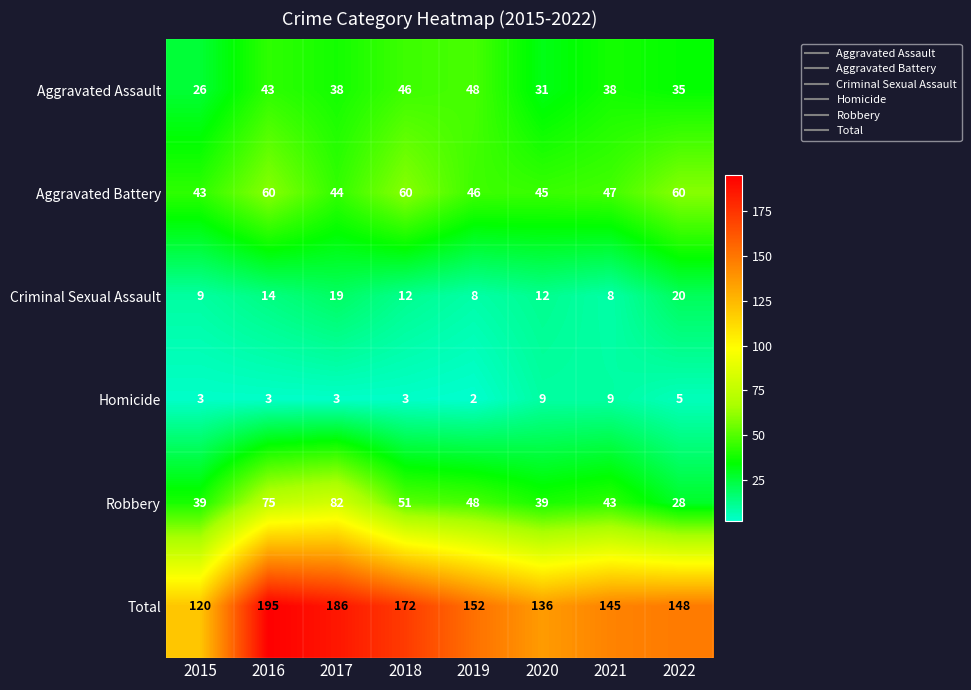

Where is Total nearest to the value 157?

2019